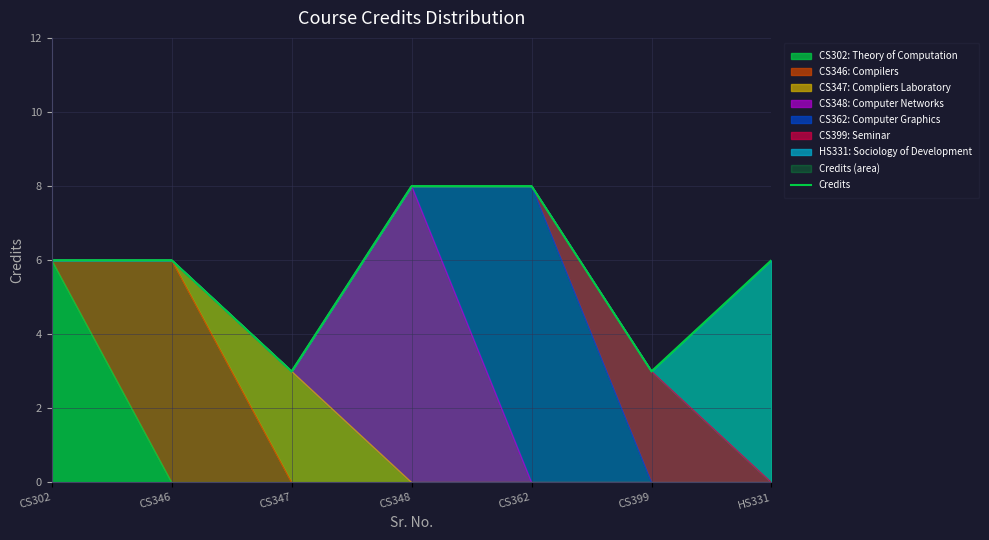

How many data points does each series have?

7